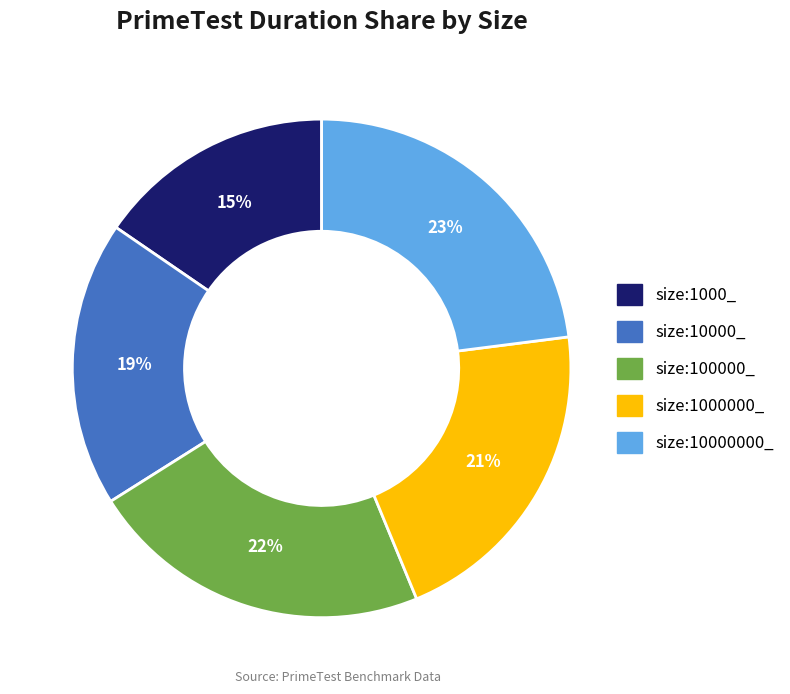

Do size:100000_ and size:1000_ together represent more than half of the pie?

No